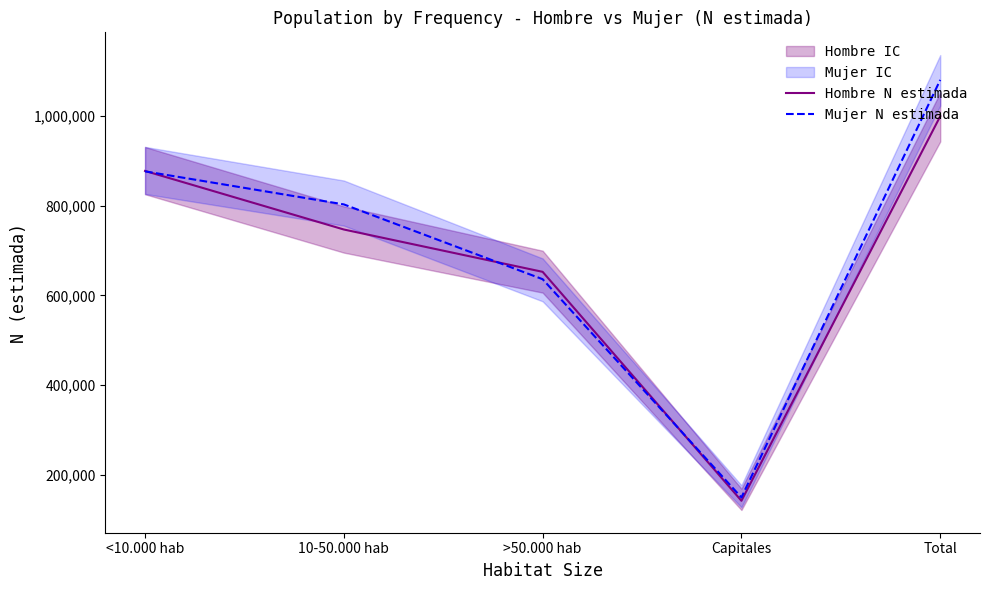

What is the greatest value displayed?

1079824